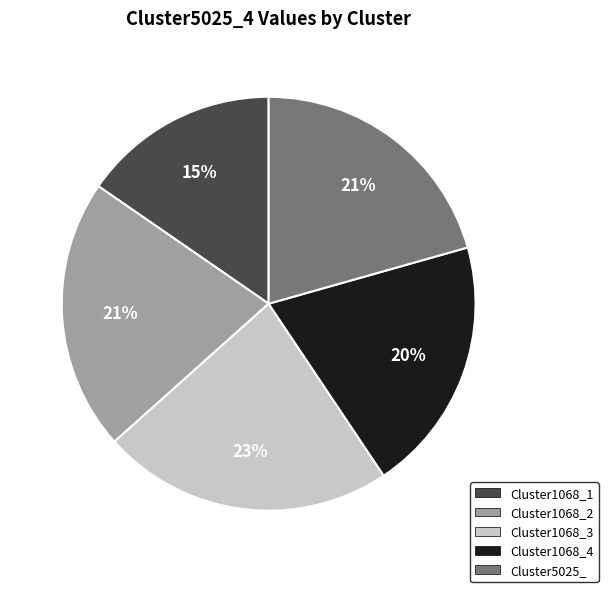

Is the sum of Cluster1068_2 and Cluster1068_4 greater than half?

No